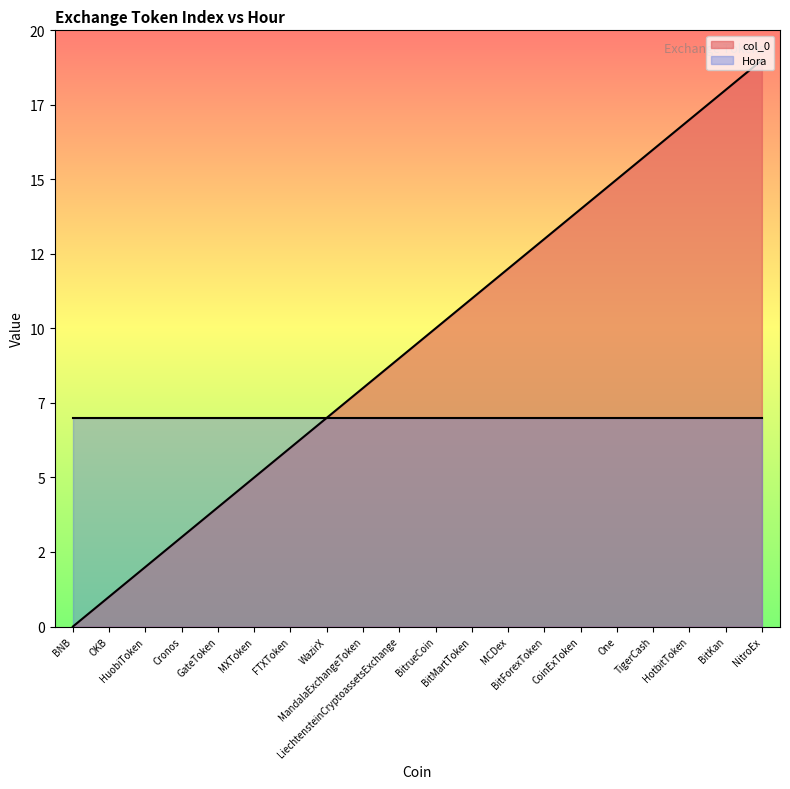

Reading right to left, extract all data points from this chart.

19	18	17	16	15	14	13	12	11	10	9	8	7	6	5	4	3	2	1	0